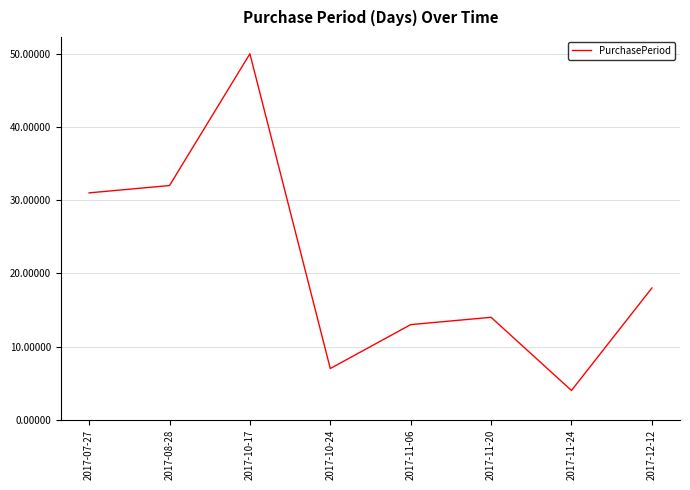

True or false: the data shows 7 at 2017-10-24.

True